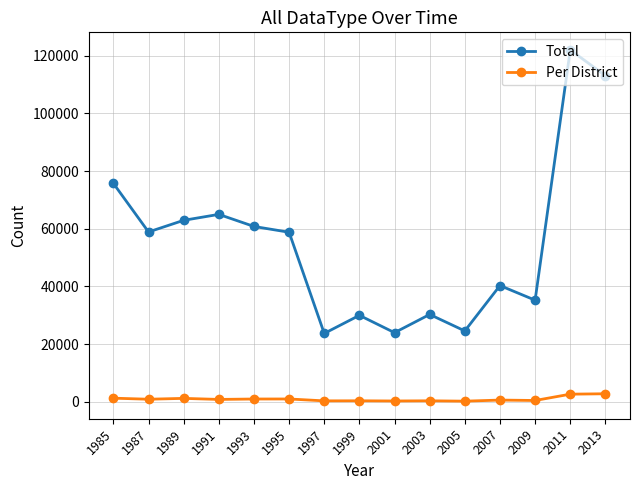

What is the maximum value for Total?

121973